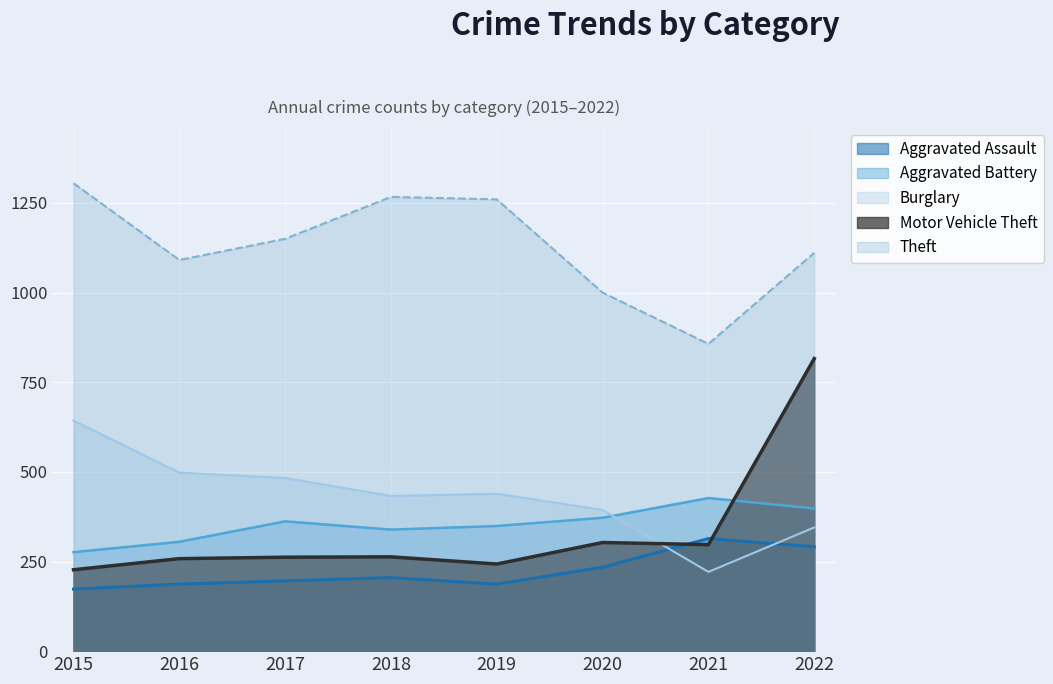

The Aggravated Battery series shows 339 at 2018. True or false?

True